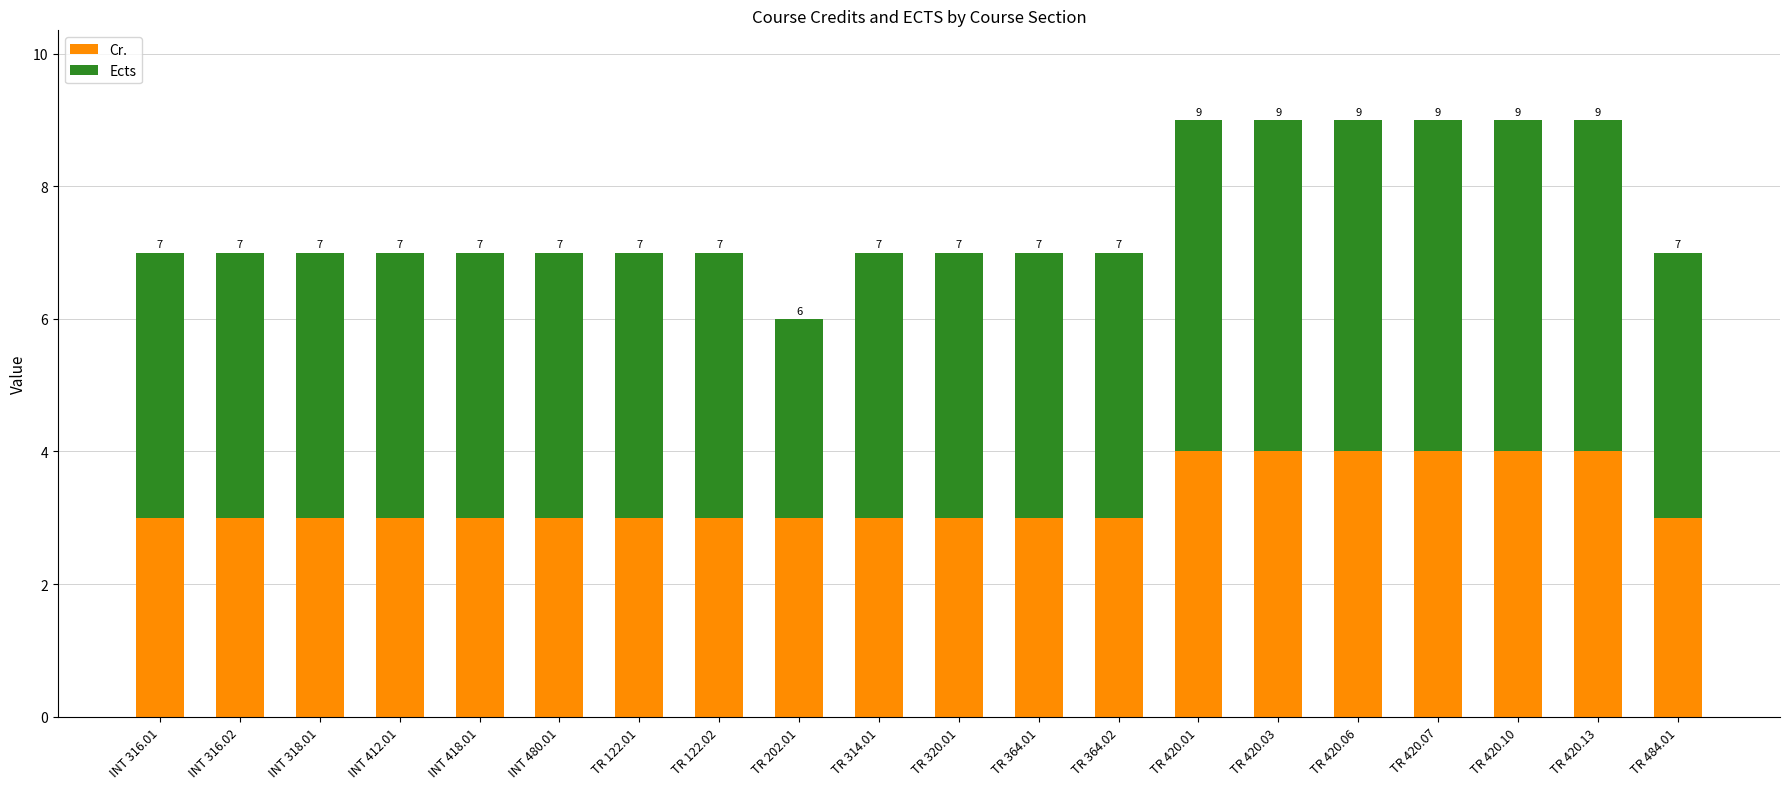

At which category is the sum across all series the highest?

TR 420.01